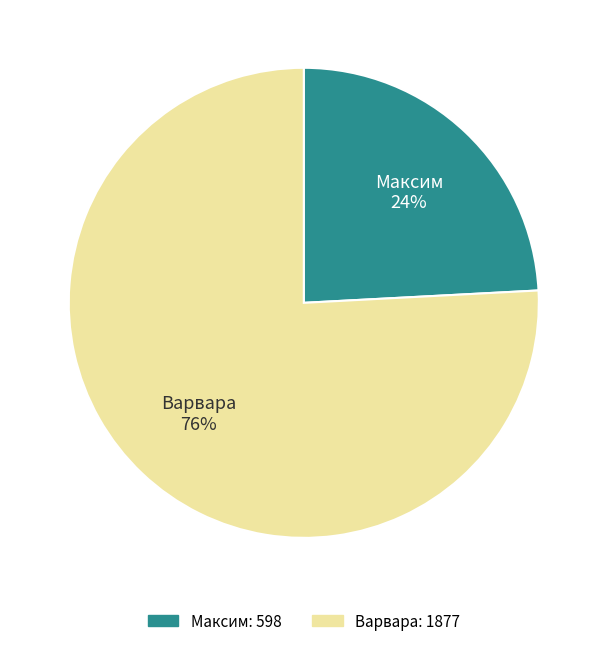

Approximately how many times larger is the value at Максим compared to Варвара?

0.3